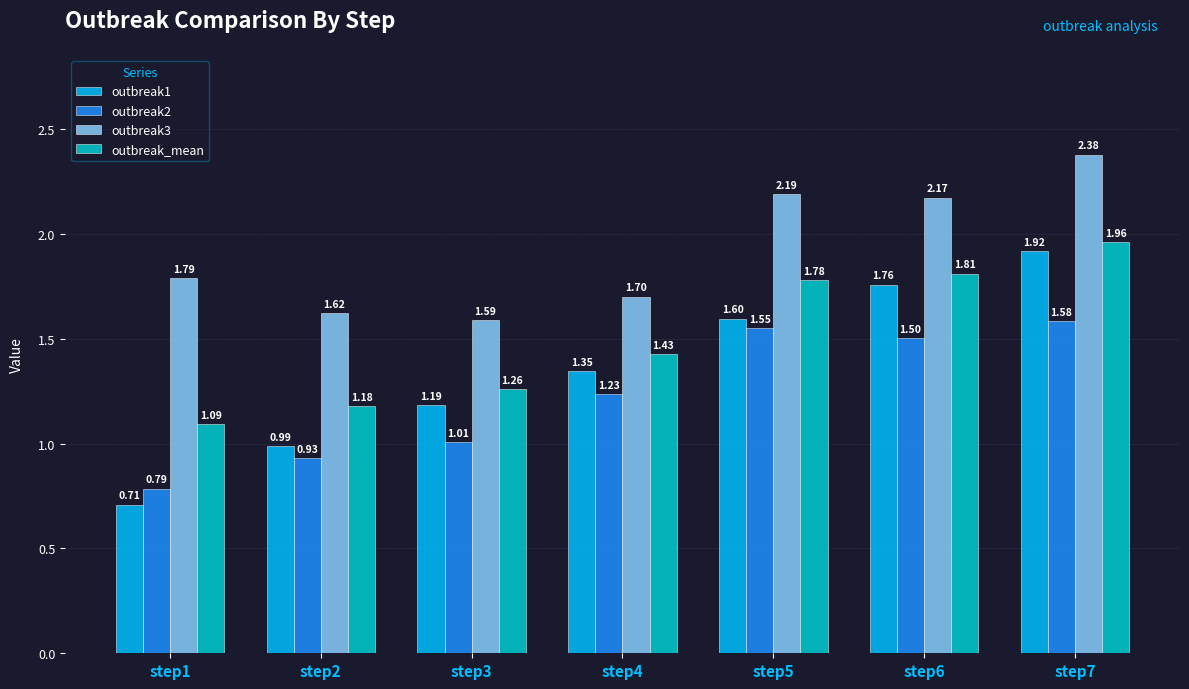

Which series changed the most between step2 and step5?

outbreak2